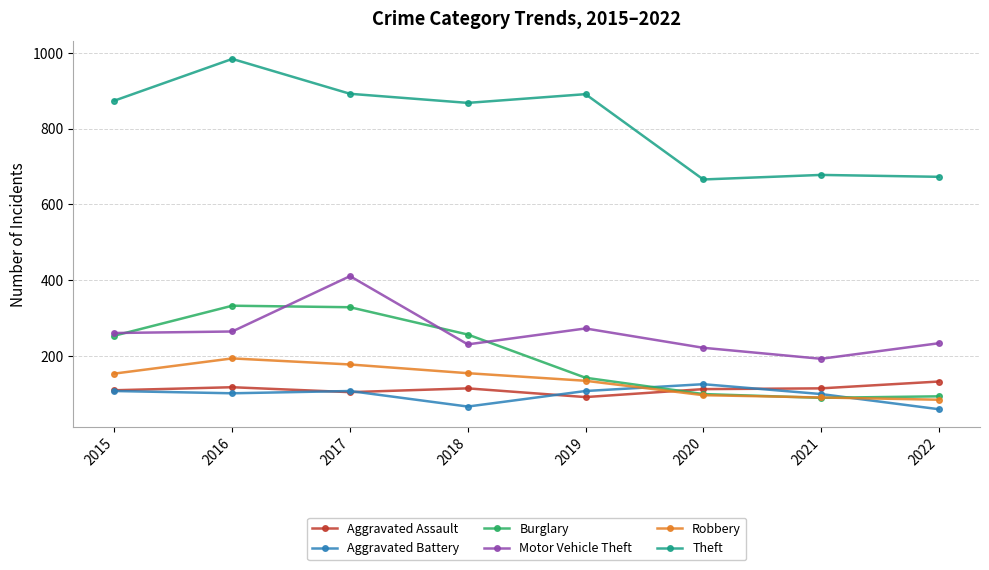

What are all the series names shown in the legend?

Aggravated Assault, Aggravated Battery, Burglary, Motor Vehicle Theft, Robbery, Theft